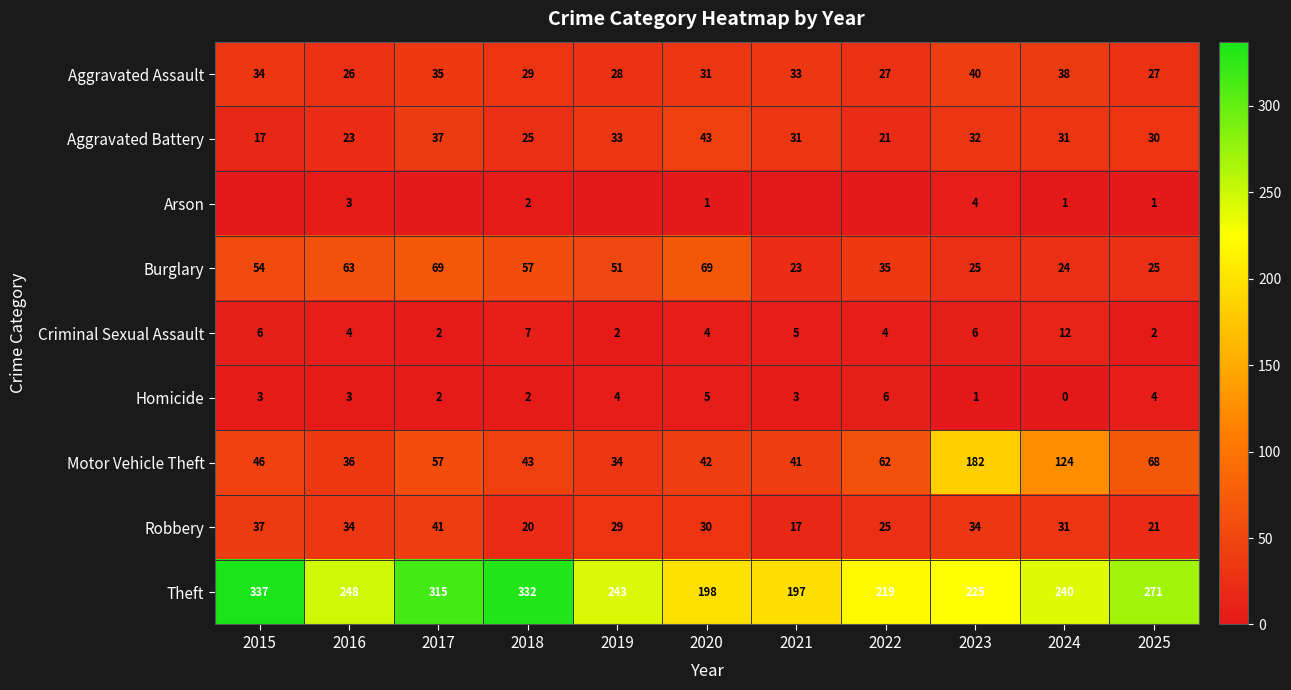

True or false: Arson has a value of 7 at 2023.

False